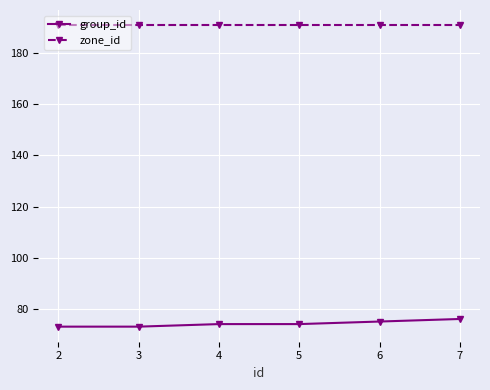

How many series are shown in this chart?

2